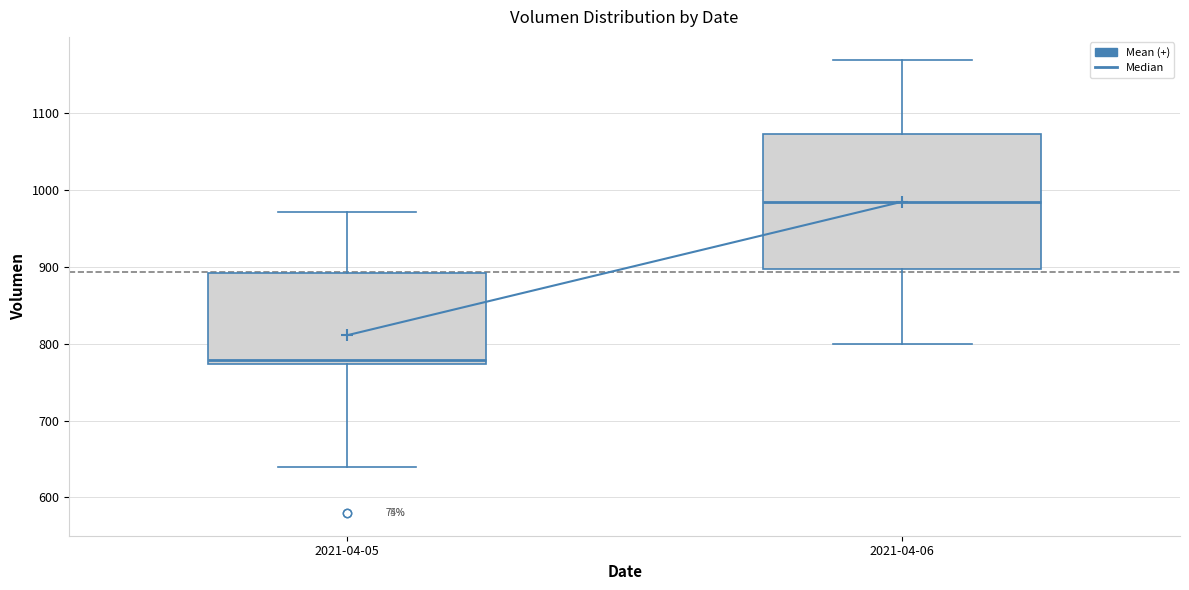

Reading left to right, transcribe this box plot: for each box, give where its median line is, the range the box spans, and where its two whiskers end, as read against the y-axis. The values are not printed on the chart, so give them approximately, as read against the axis.

2021-04-05: median 780, box 770 to 890, whiskers 640 to 970
2021-04-06: median 990, box 900 to 1070, whiskers 800 to 1170